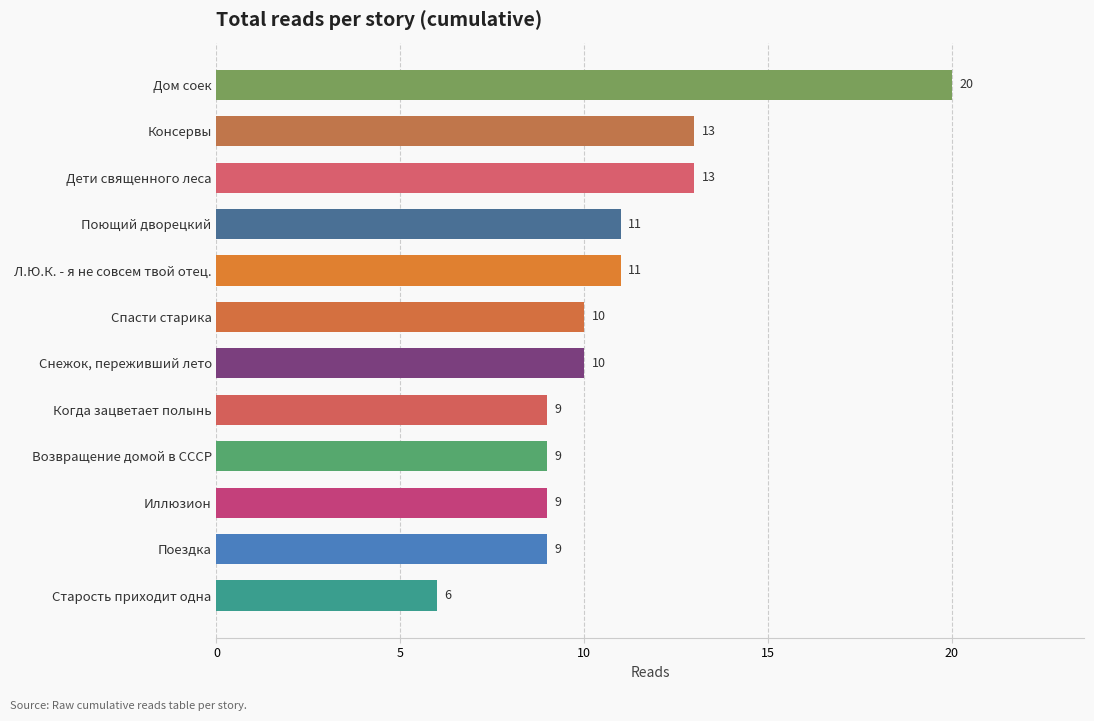

Reading bottom to top, list all the values displayed in this chart.

6	9	9	9	9	10	10	11	11	13	13	20